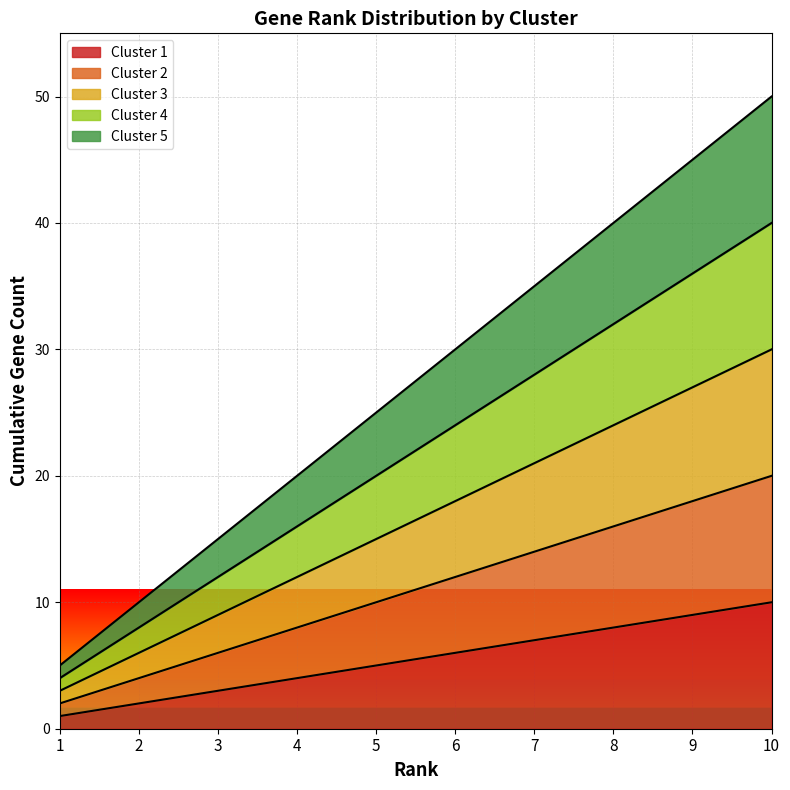

Which category has the highest value in the Cluster 2 series?

10